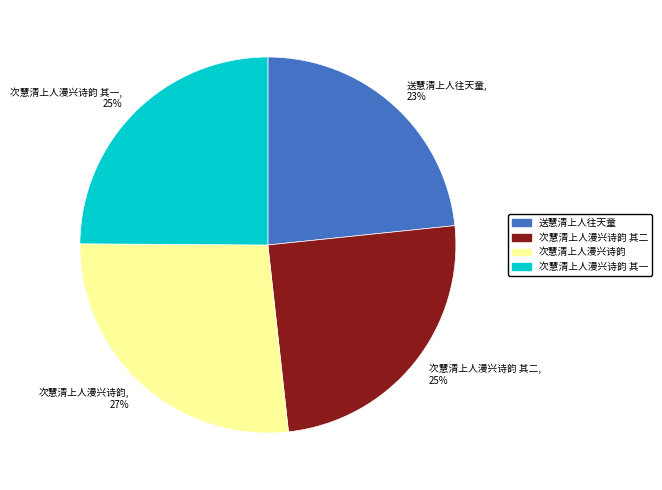

To the nearest percent, what is the combined percentage of 次慧清上人漫兴诗韵 and 送慧清上人往天童?

50%